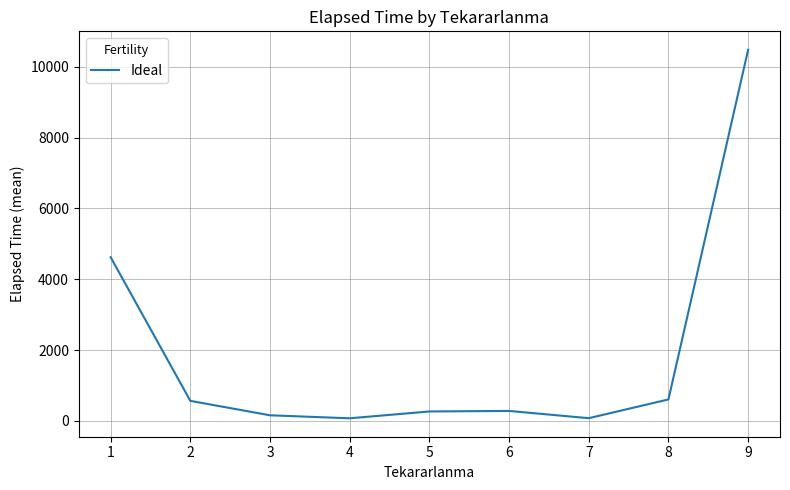

What is the change in value from 2 to 6?

-284.5